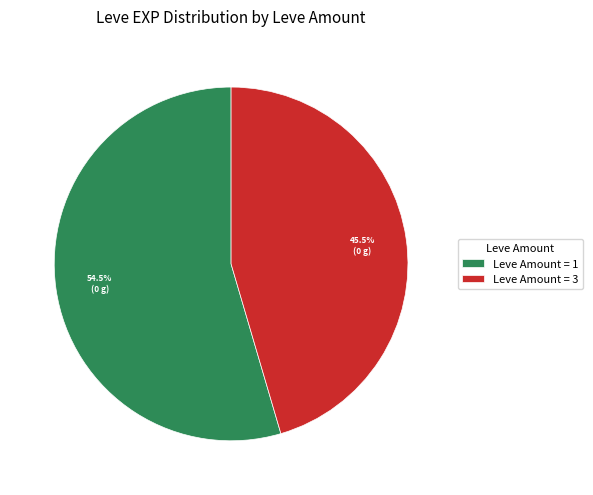

Between Leve Amount = 1 and Leve Amount = 3, which is larger?

Leve Amount = 1